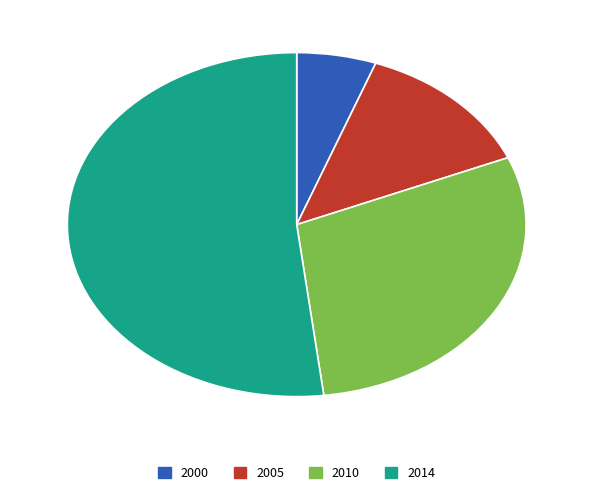

Which slice is the largest?

2014